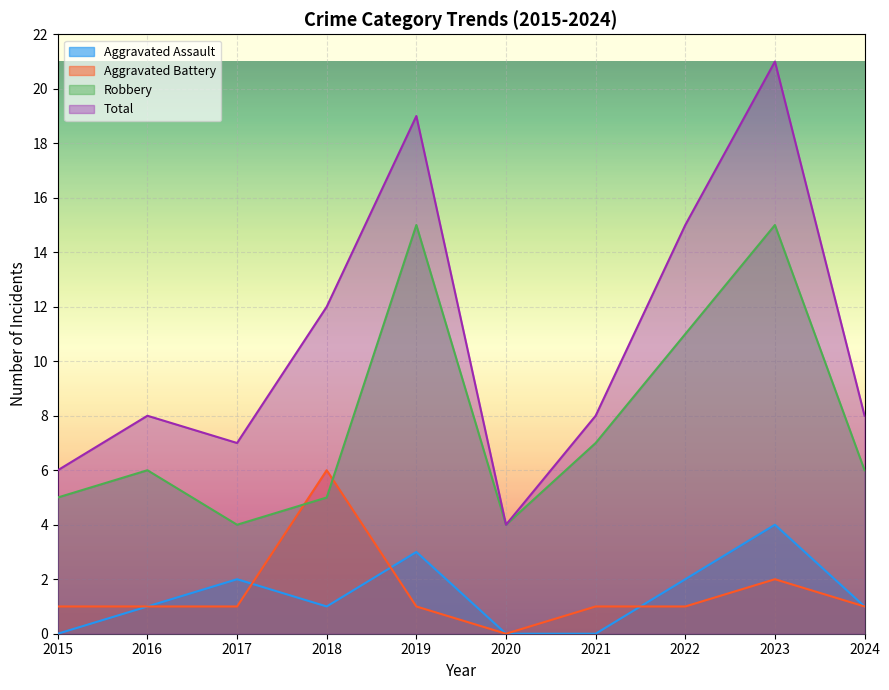

What is the value of the Total point at the 3rd from the left?

7